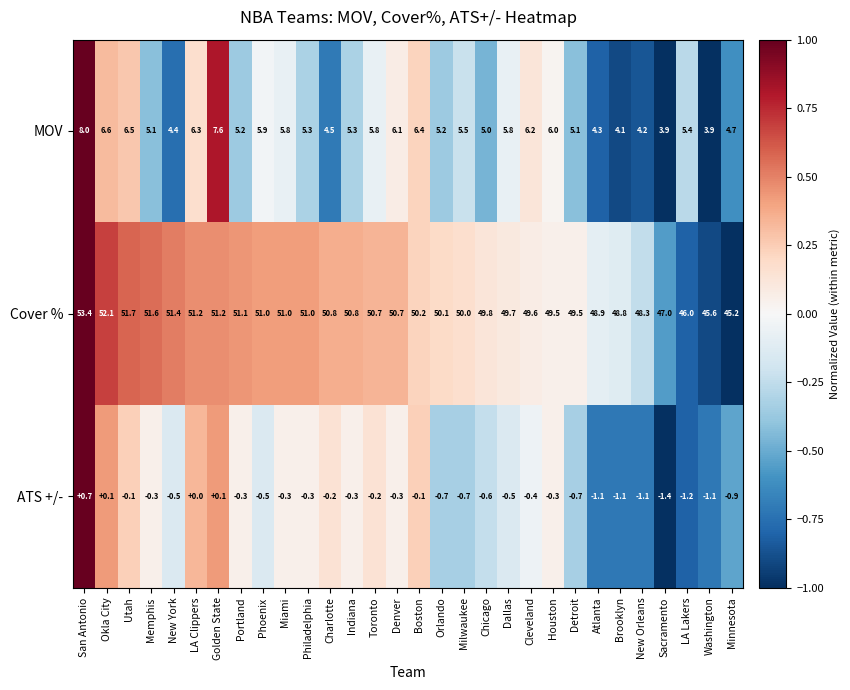

Count the number of categories in the chart.

30